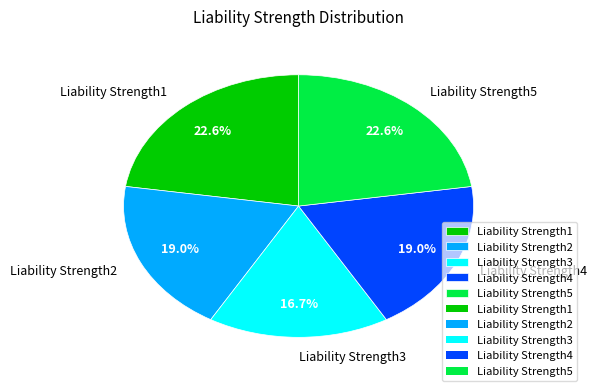

Which slice is the smallest?

Liability Strength3